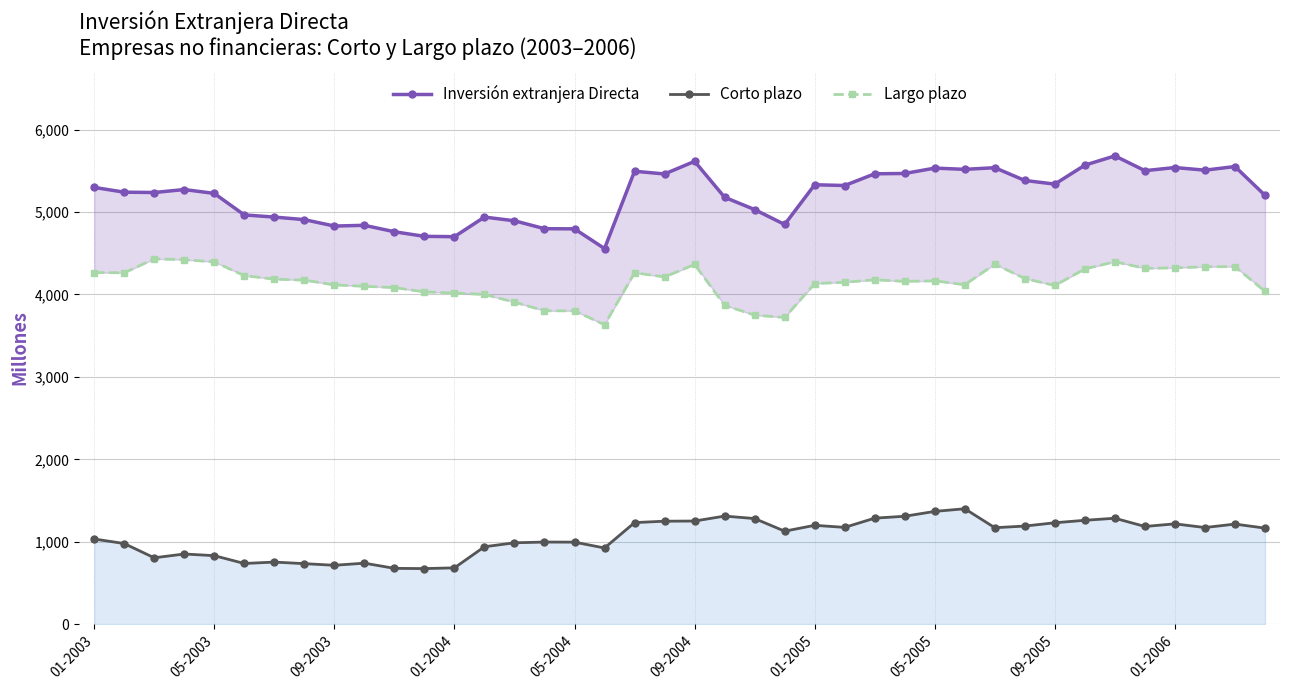

Which series has the largest range (max minus min)?

Inversión extranjera Directa